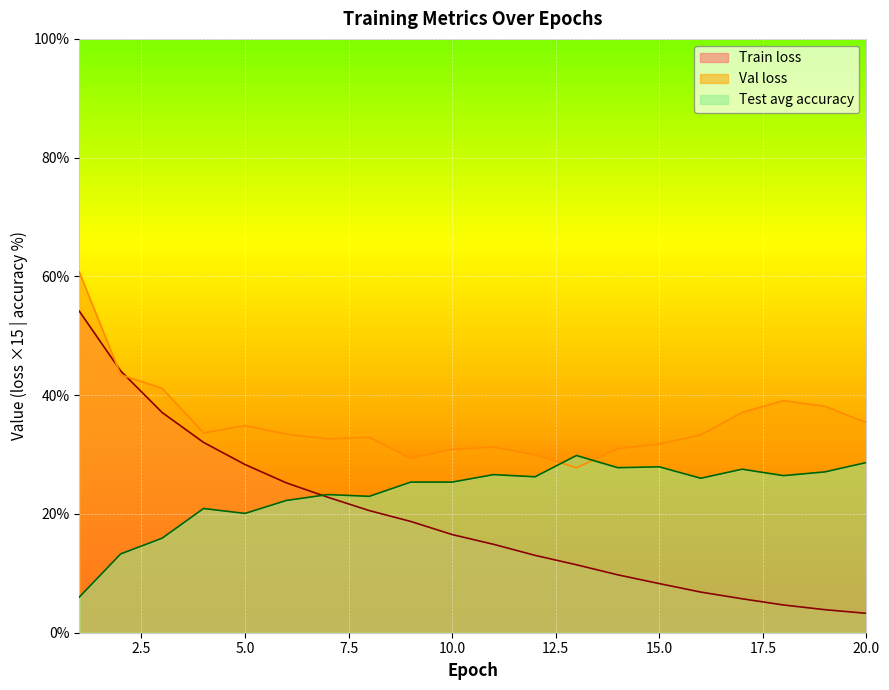

True or false: Val loss has a value of 60.7 at 1.

True